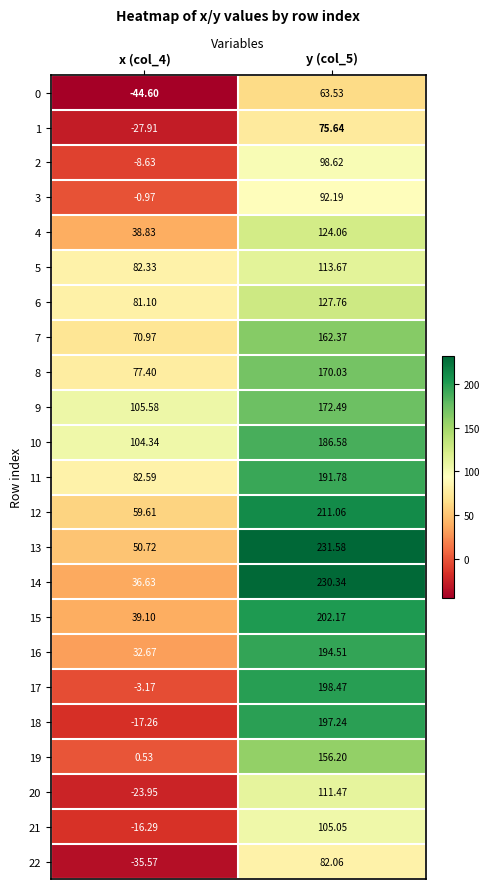

Reading right to left, list all the values displayed in this chart.

0: y (col_5)=63.5	x (col_4)=-44.6
1: y (col_5)=75.6	x (col_4)=-27.9
2: y (col_5)=98.6	x (col_4)=-8.6
3: y (col_5)=92.2	x (col_4)=-1.0
4: y (col_5)=124.1	x (col_4)=38.8
5: y (col_5)=113.7	x (col_4)=82.3
6: y (col_5)=127.8	x (col_4)=81.1
7: y (col_5)=162.4	x (col_4)=71.0
8: y (col_5)=170.0	x (col_4)=77.4
9: y (col_5)=172.5	x (col_4)=105.6
10: y (col_5)=186.6	x (col_4)=104.3
11: y (col_5)=191.8	x (col_4)=82.6
12: y (col_5)=211.1	x (col_4)=59.6
13: y (col_5)=231.6	x (col_4)=50.7
14: y (col_5)=230.3	x (col_4)=36.6
15: y (col_5)=202.2	x (col_4)=39.1
16: y (col_5)=194.5	x (col_4)=32.7
17: y (col_5)=198.5	x (col_4)=-3.2
18: y (col_5)=197.2	x (col_4)=-17.3
19: y (col_5)=156.2	x (col_4)=0.5
20: y (col_5)=111.5	x (col_4)=-23.9
21: y (col_5)=105.0	x (col_4)=-16.3
22: y (col_5)=82.1	x (col_4)=-35.6